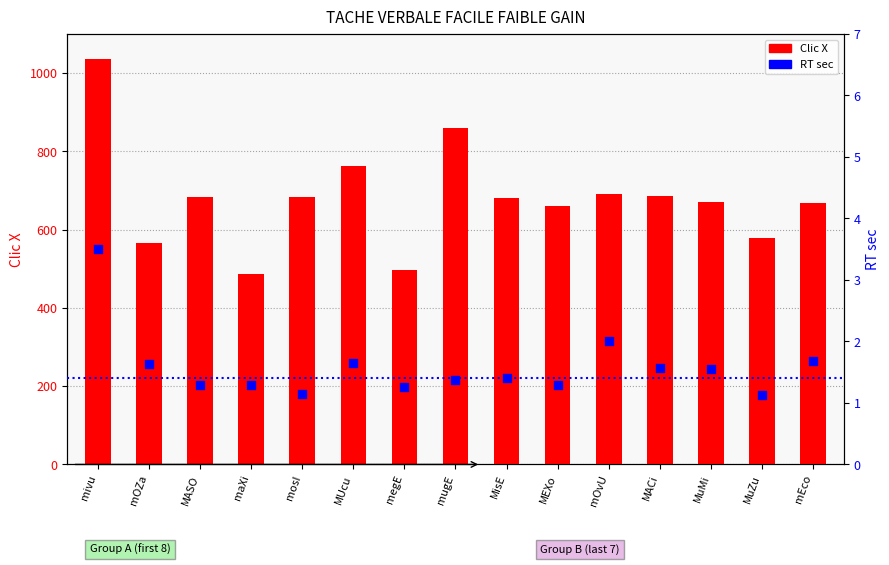

Which series has the largest total across all categories?

Clic X